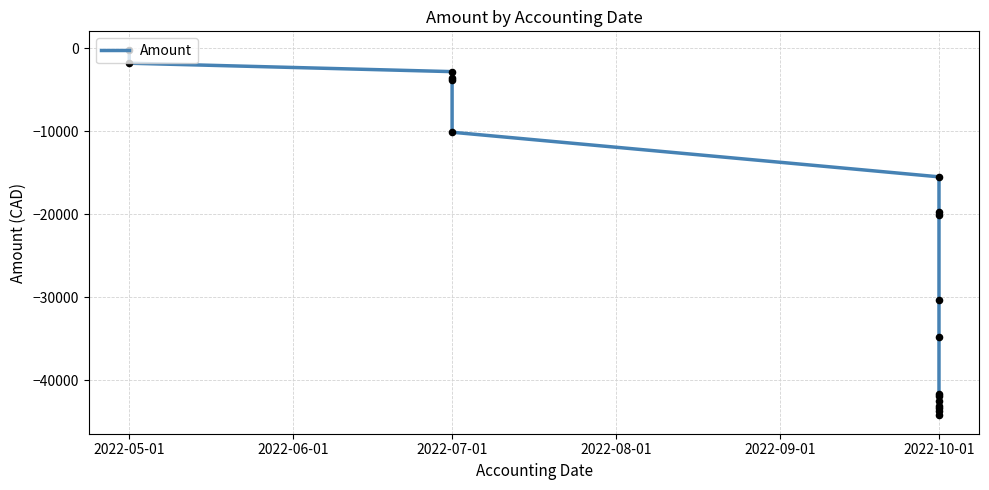

What is the change in value from 7 to 13?

-22755.3